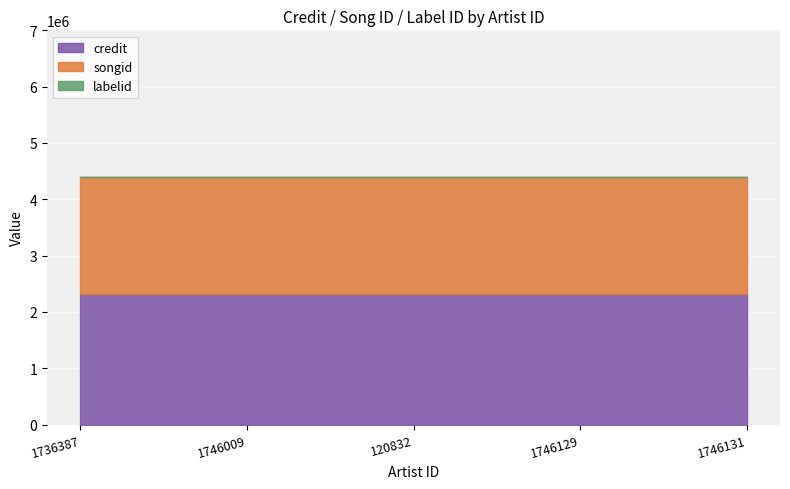

The credit series shows 3435007 at 1746009. True or false?

False